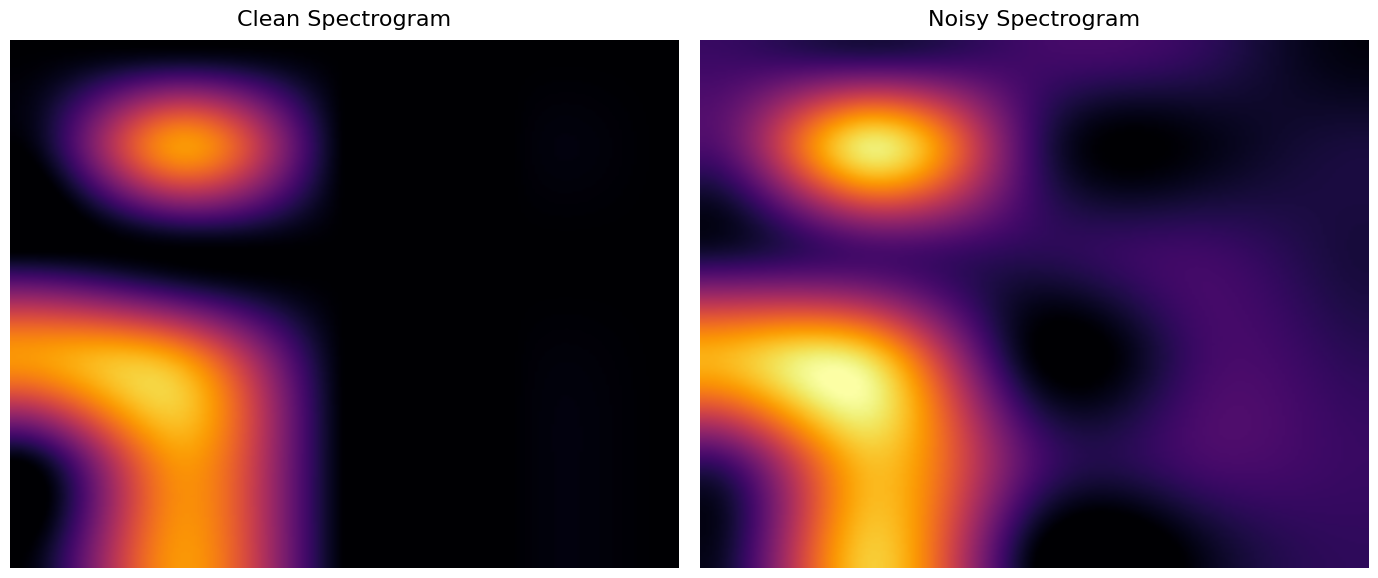

What is the spread (max minus min) of values at 1?

1